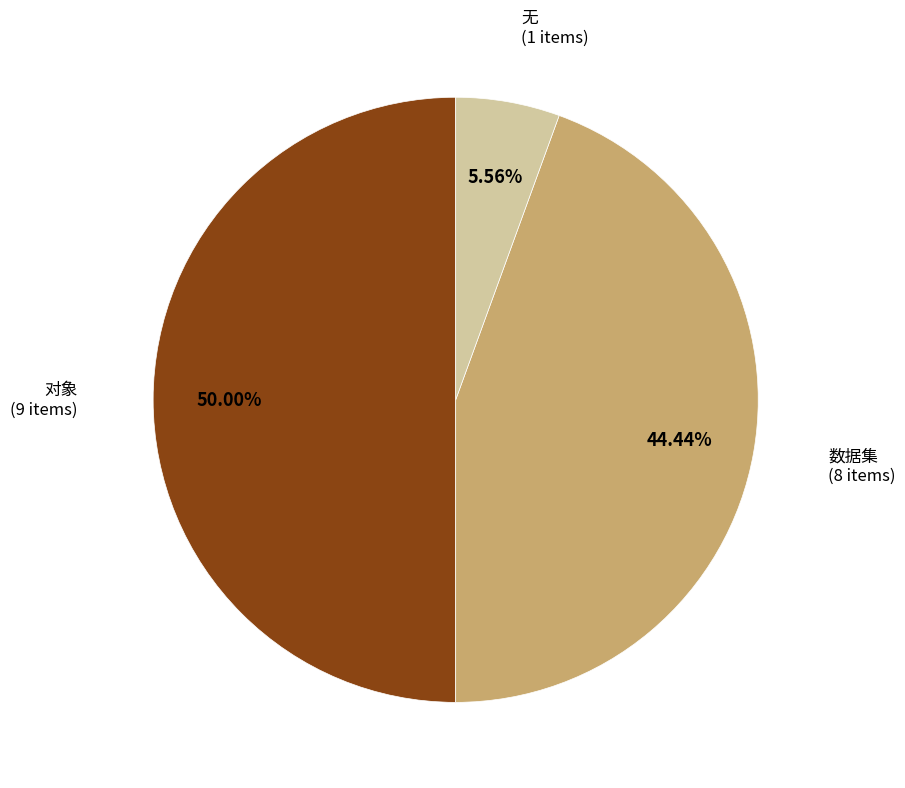

The 对象 slice represents 50% of the pie. True or false?

True